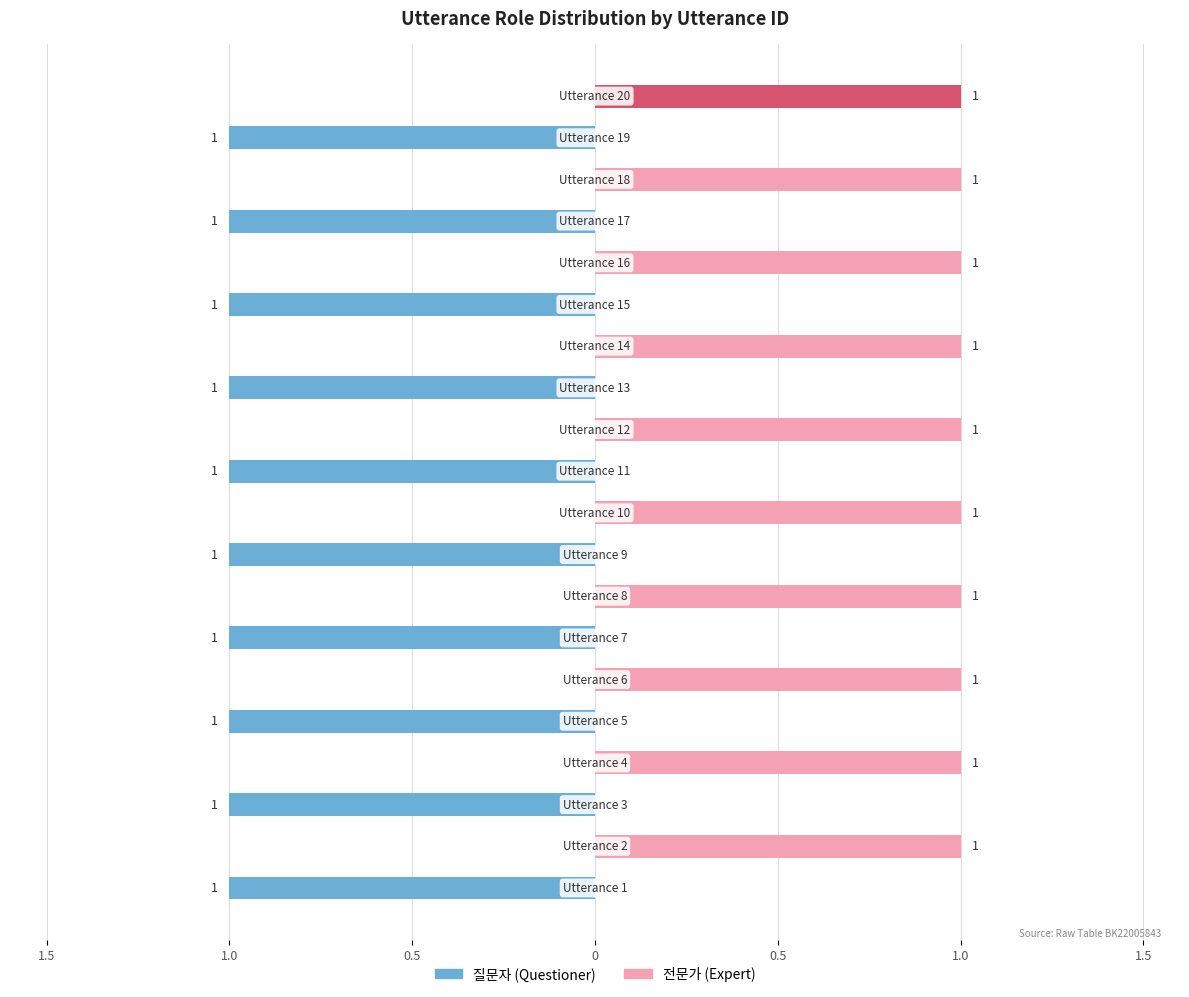

How many bars are there in each group?

2